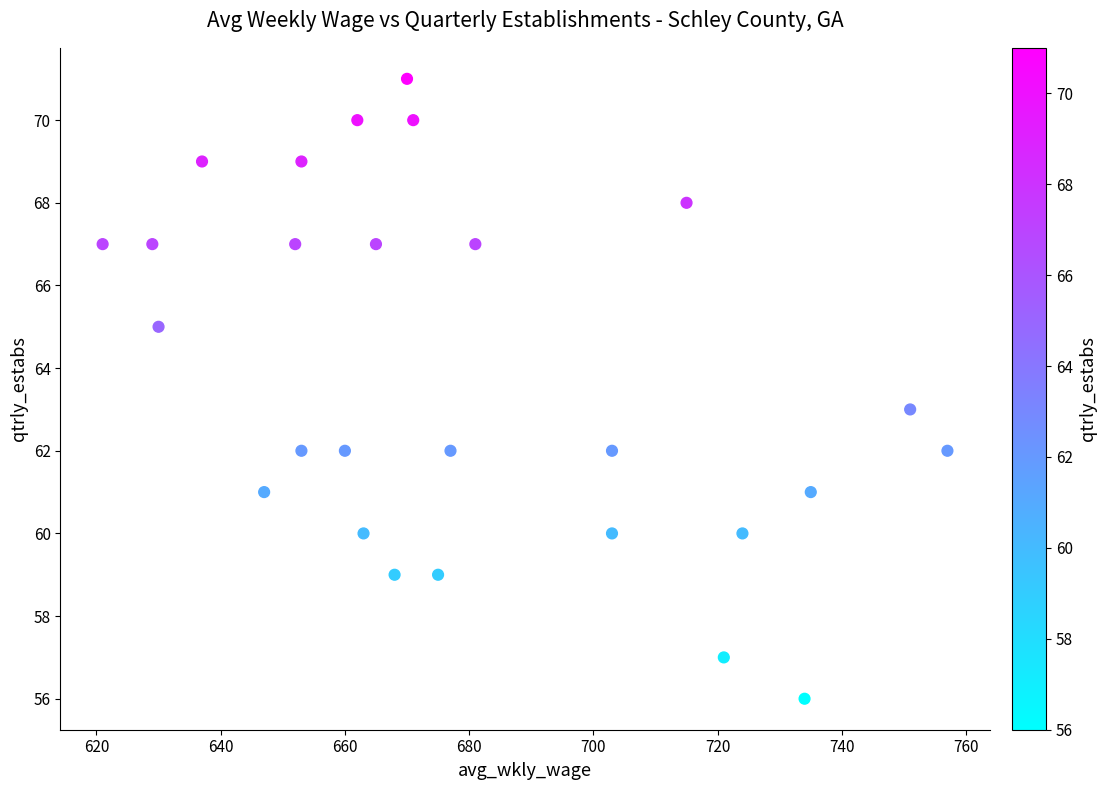

What is the range of X values (max minus min)?

136